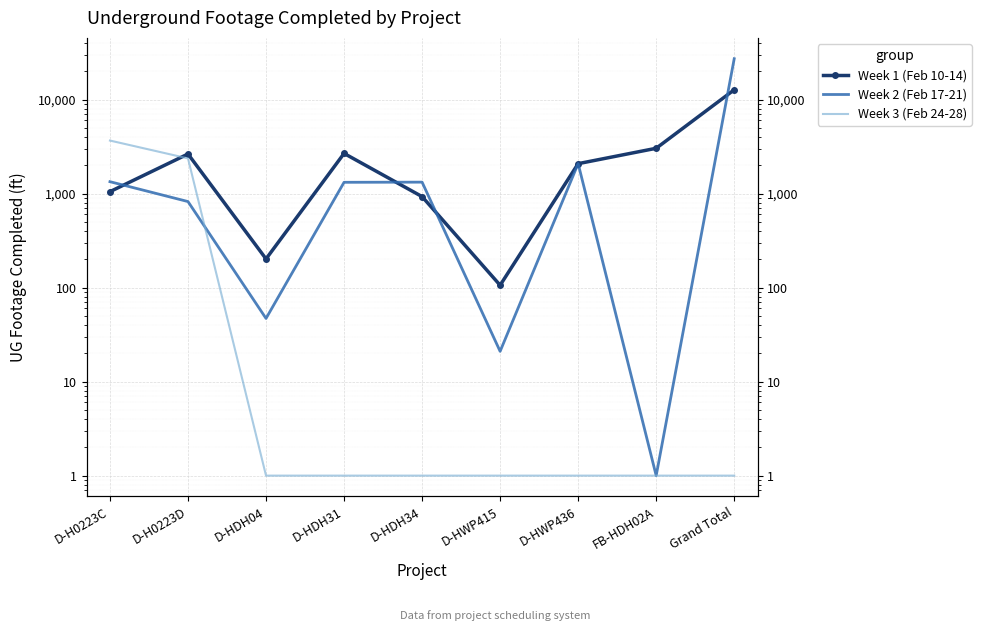

Which label corresponds to the smallest value in the chart?

FB-HDH02A